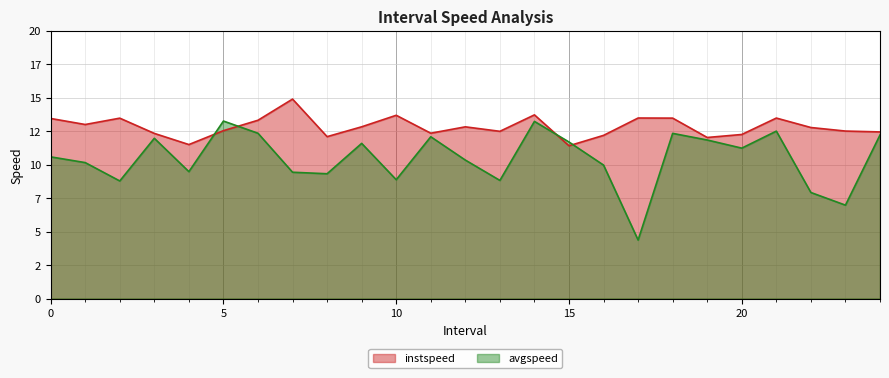

List the series in order of their overall mean, lowest first.

avgspeed, instspeed